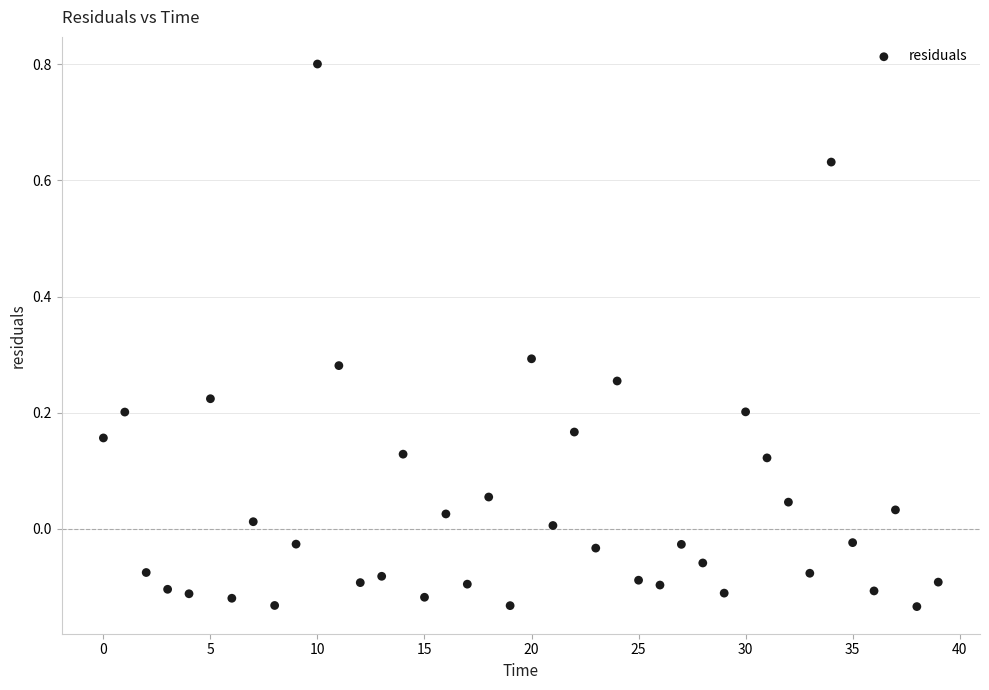

What is the range of Y values (max minus min)?

0.9